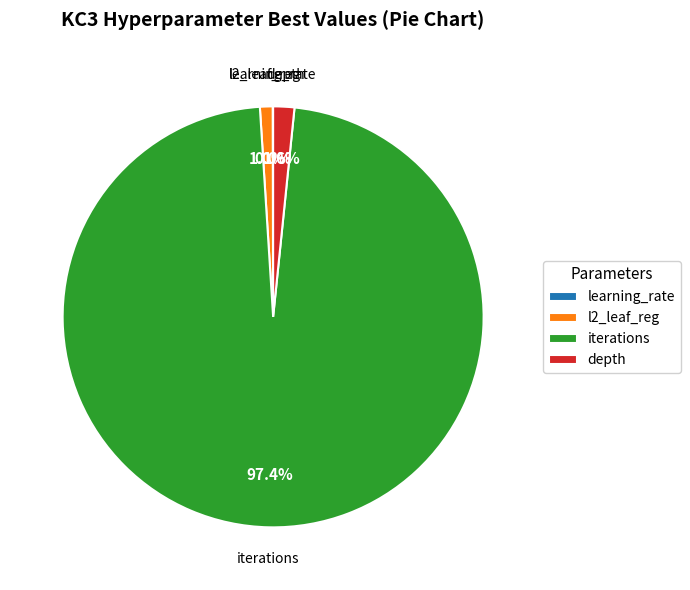

Does iterations account for over 50% of the chart?

Yes